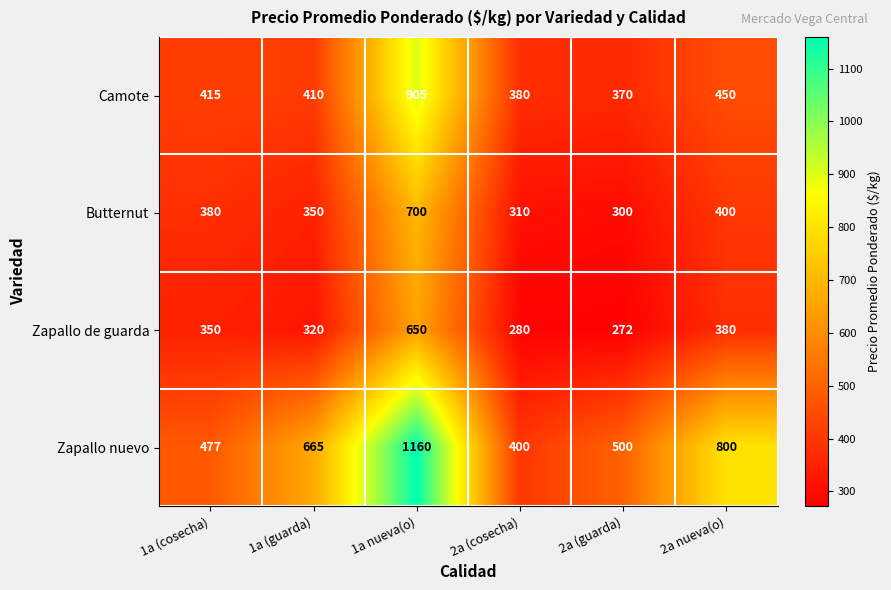

Which series has the largest total across all categories?

Zapallo nuevo